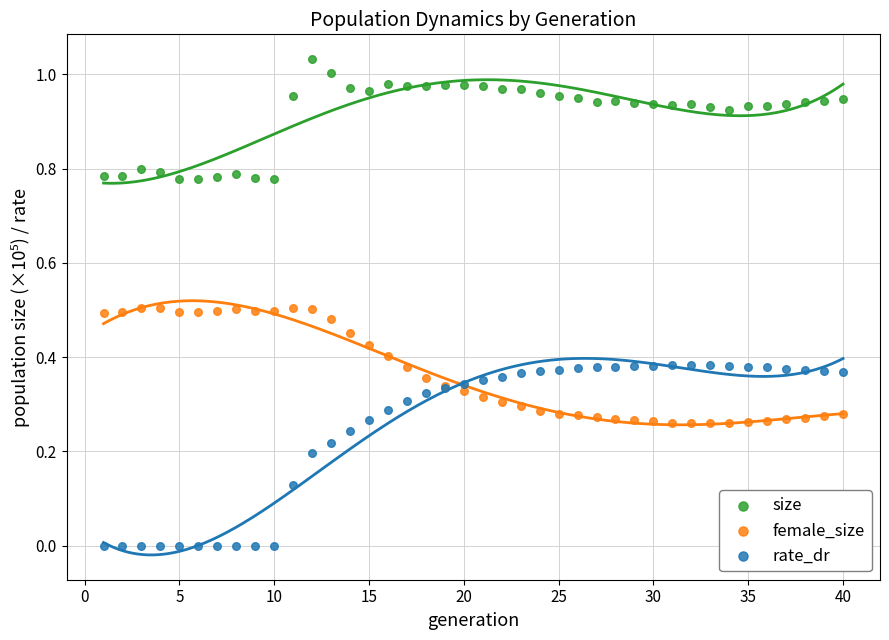

Which series reaches the minimum Y coordinate?

rate_dr